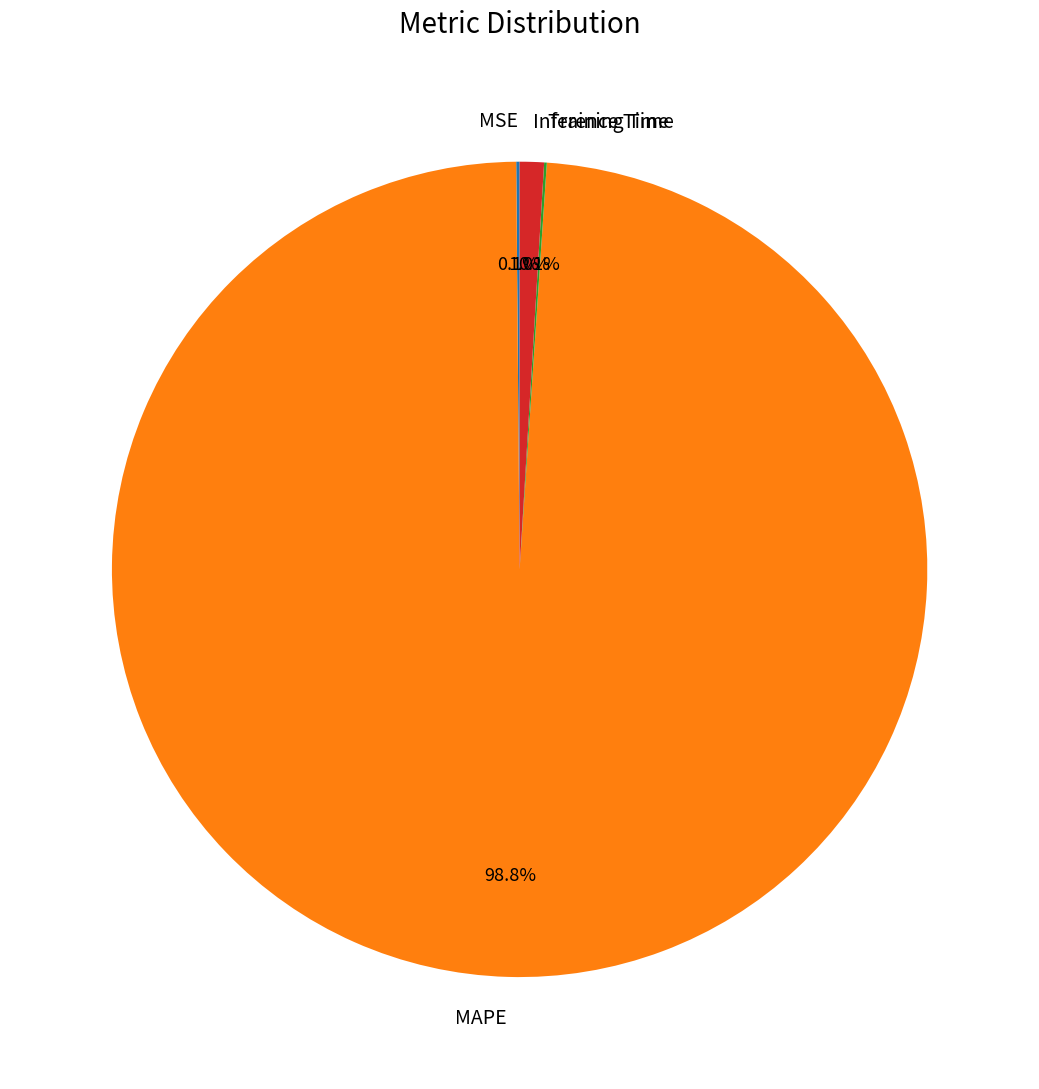

How much of the chart is everything except MAPE?

1.2%